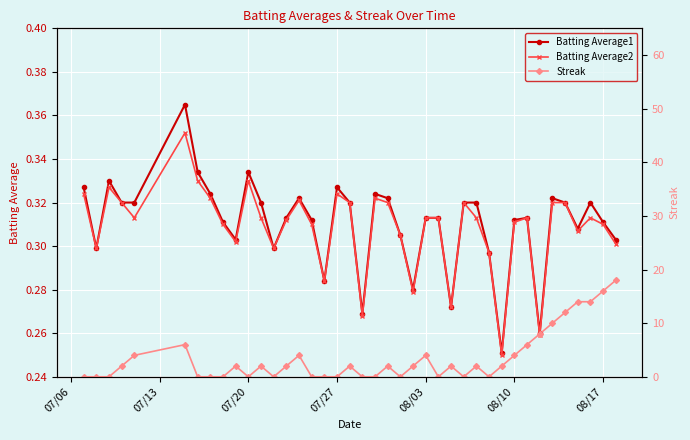

What is the value of the Batting Average2 point at the 31st from the left?

0.2